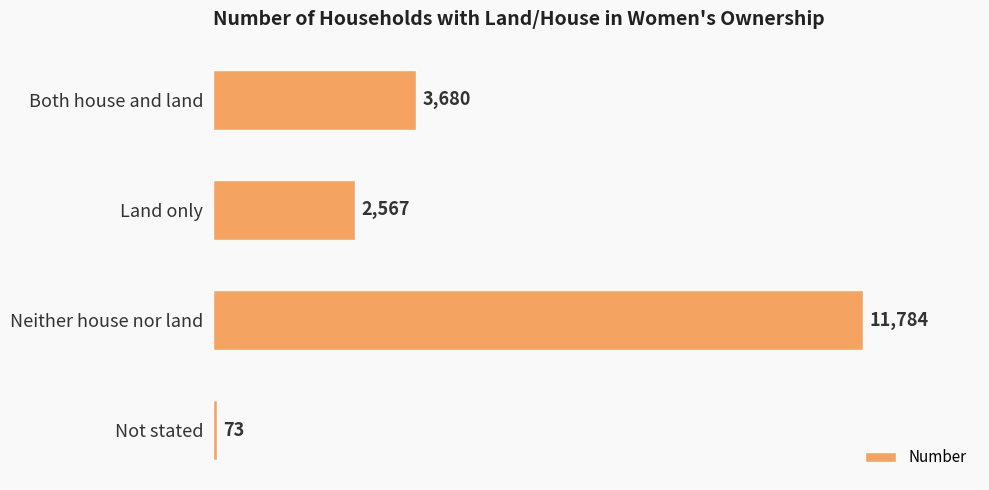

How many data points are less than 3680?

2